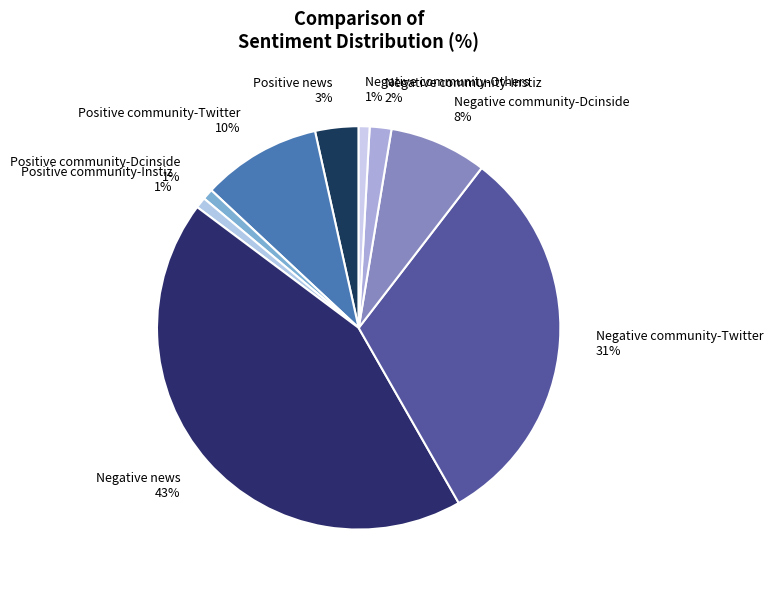

Which slice is the largest?

Negative news